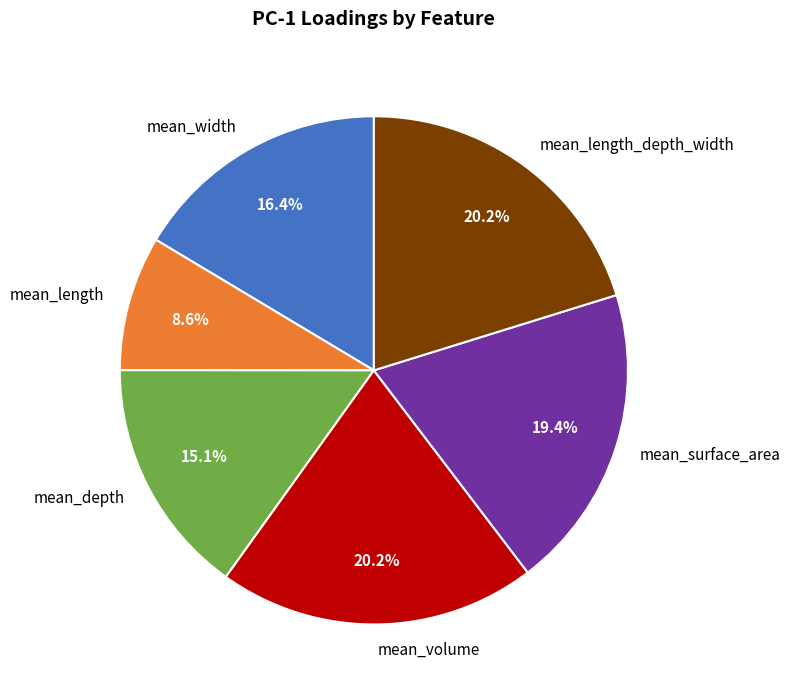

Does mean_length_depth_width account for over 50% of the chart?

No